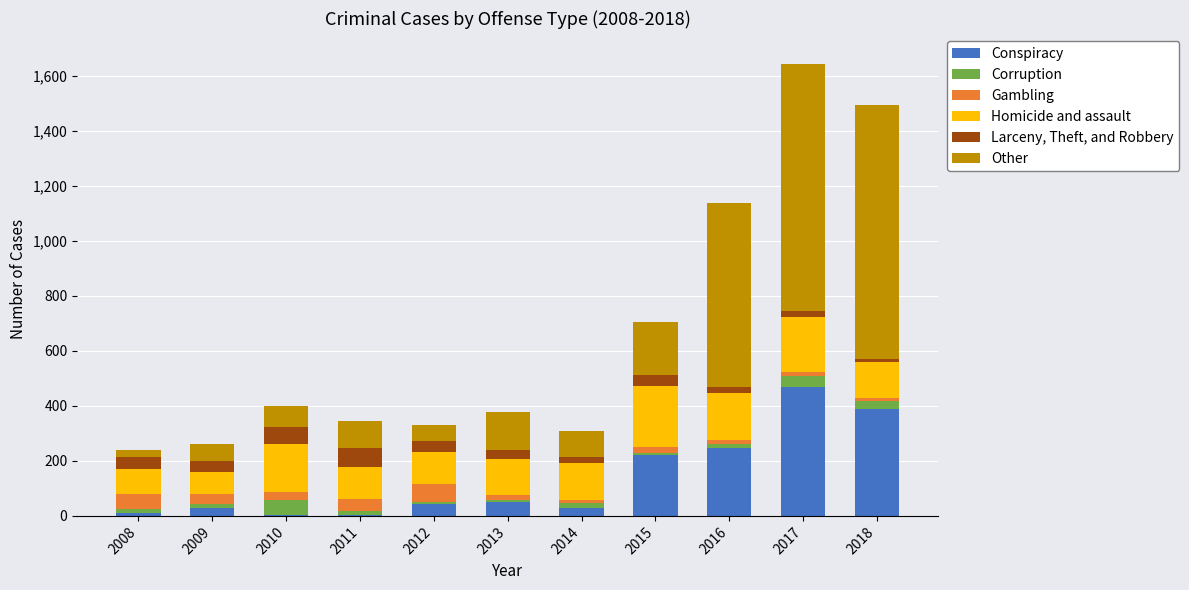

The value of Conspiracy at 2016 is 248. True or false?

True